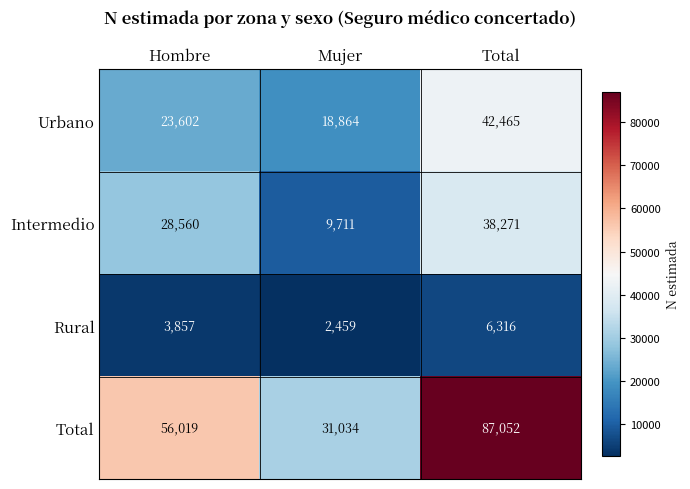

Reading left to right, transcribe all the data shown in this chart.

Urbano: 23602	18864	42465
Intermedio: 28560	9711	38271
Rural: 3857	2459	6316
Total: 56019	31034	87052